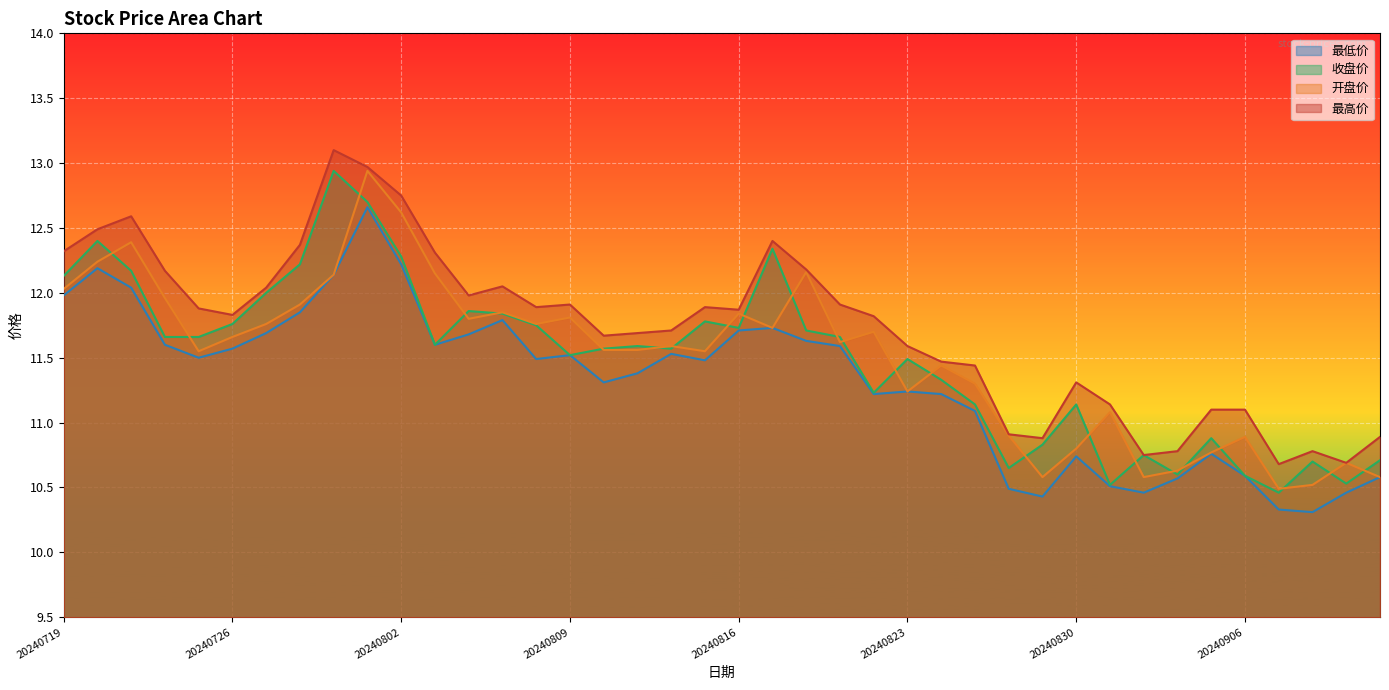

At which category does 开盘价 reach its first local peak?

20240723